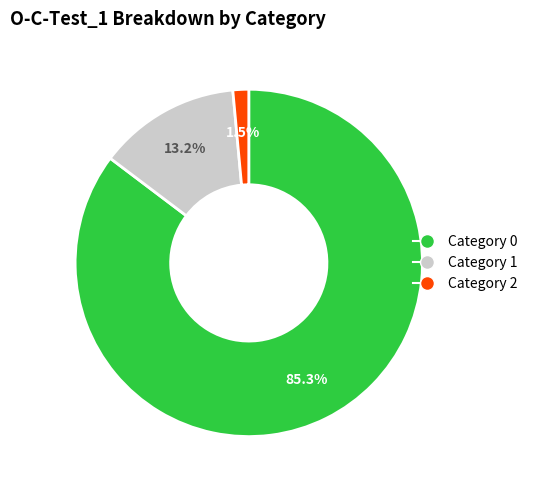

Is there a majority slice in this chart?

Yes